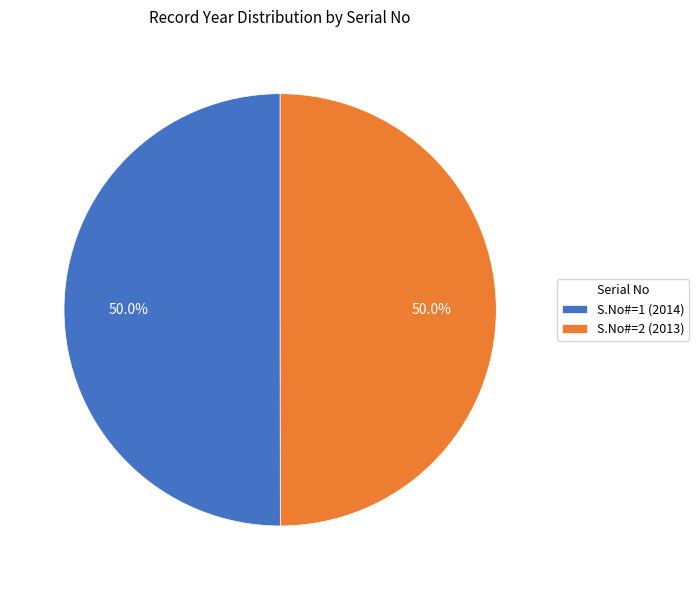

How many slices are in this pie chart?

2